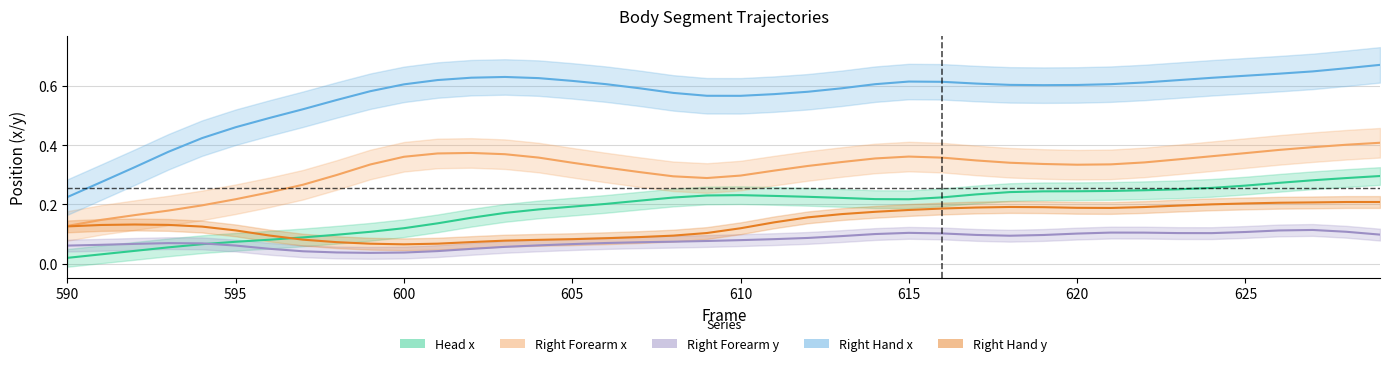

The Right Forearm x series shows 0.5 at 608. True or false?

False